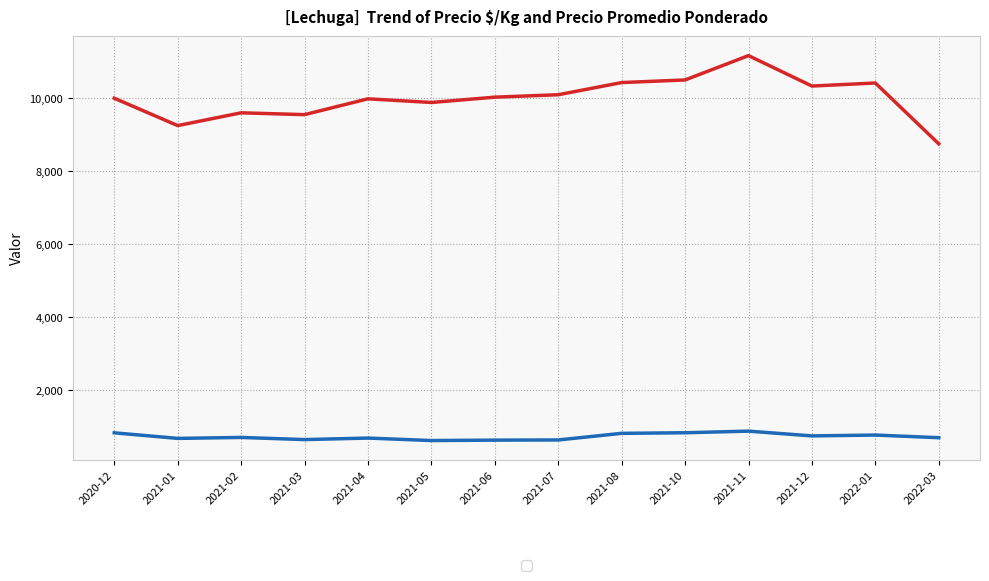

What is the maximum value shown in the chart?

11166.7